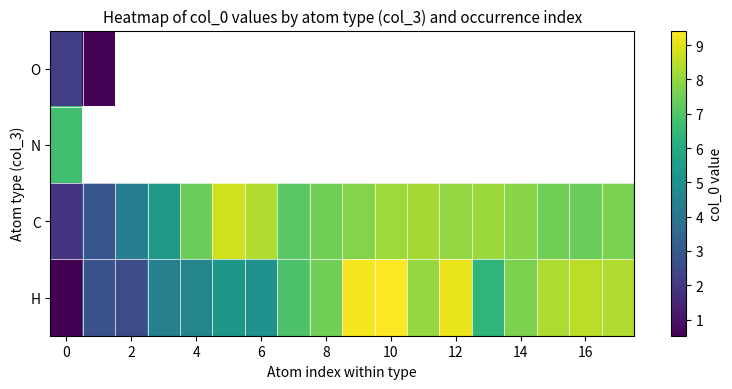

Between 12 and 4, which is larger?

4